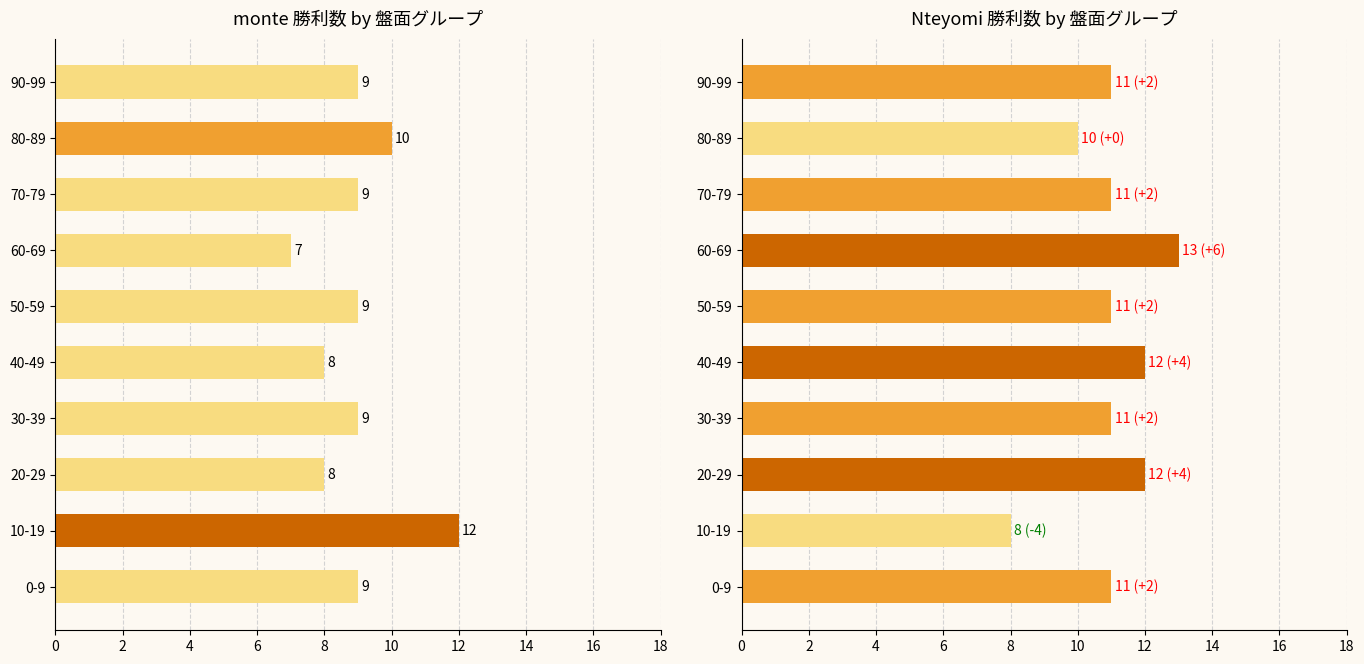

Rank the series by their maximum value, from highest to lowest.

Nteyomi勝利数, monte勝利数